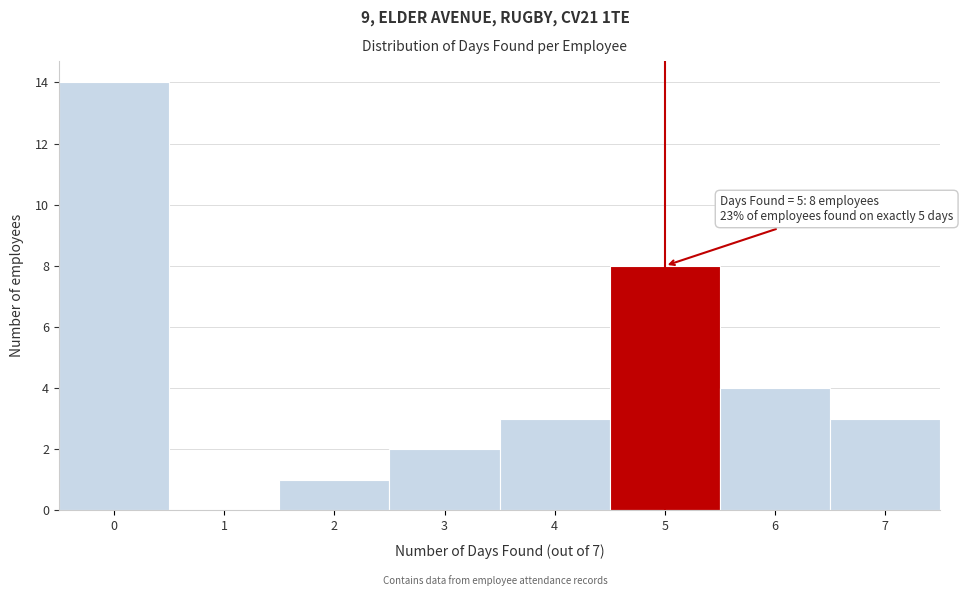

Which range on the x-axis has the tallest bar?

-0.5 to 0.5